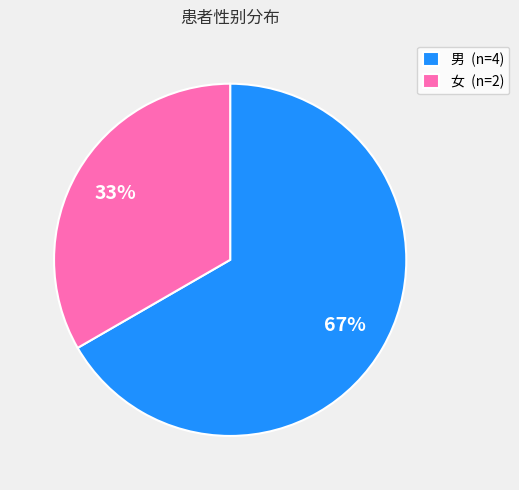

What is the largest slice in the pie chart?

男 (n=4)